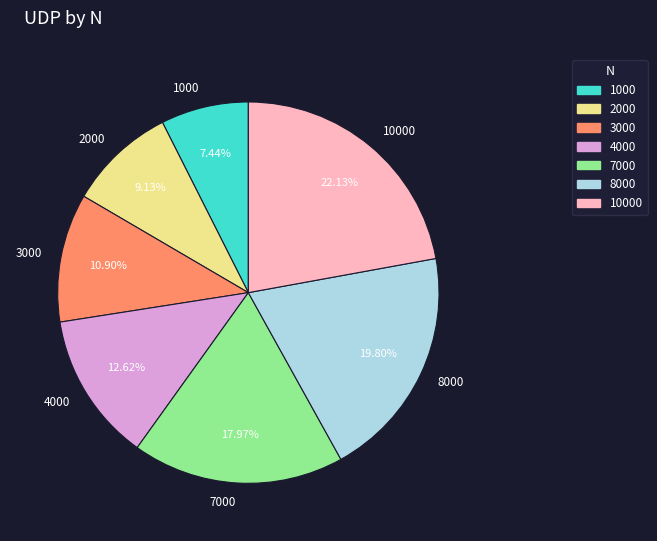

Do 4000 and 1000 together represent more than half of the pie?

No